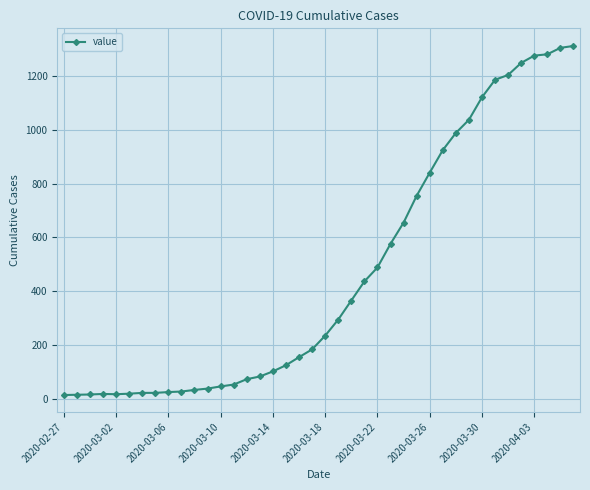

Does the chart have visible grid lines?

Yes